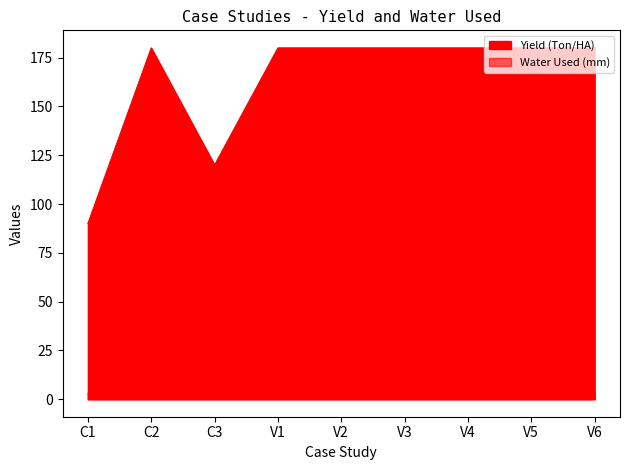

Rank the series at V6 from lowest to highest value.

Yield (Ton/HA), Water Used (mm)